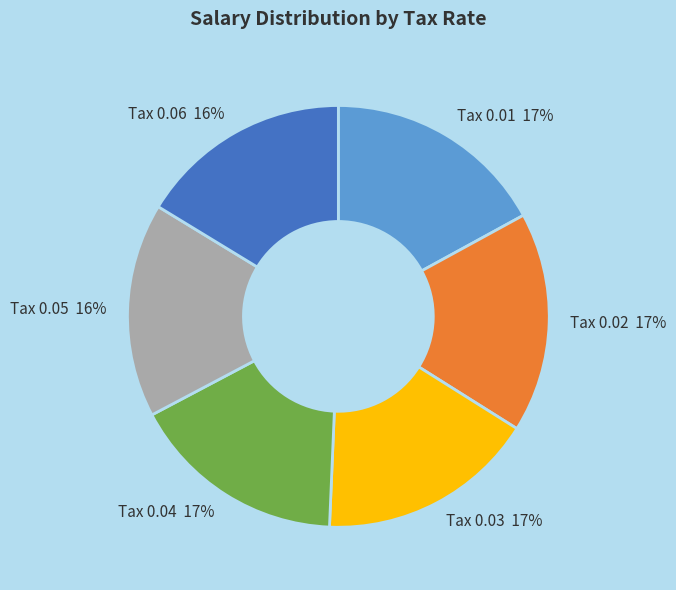

Is it true that Tax 0.03 17% is 17% of the pie?

True